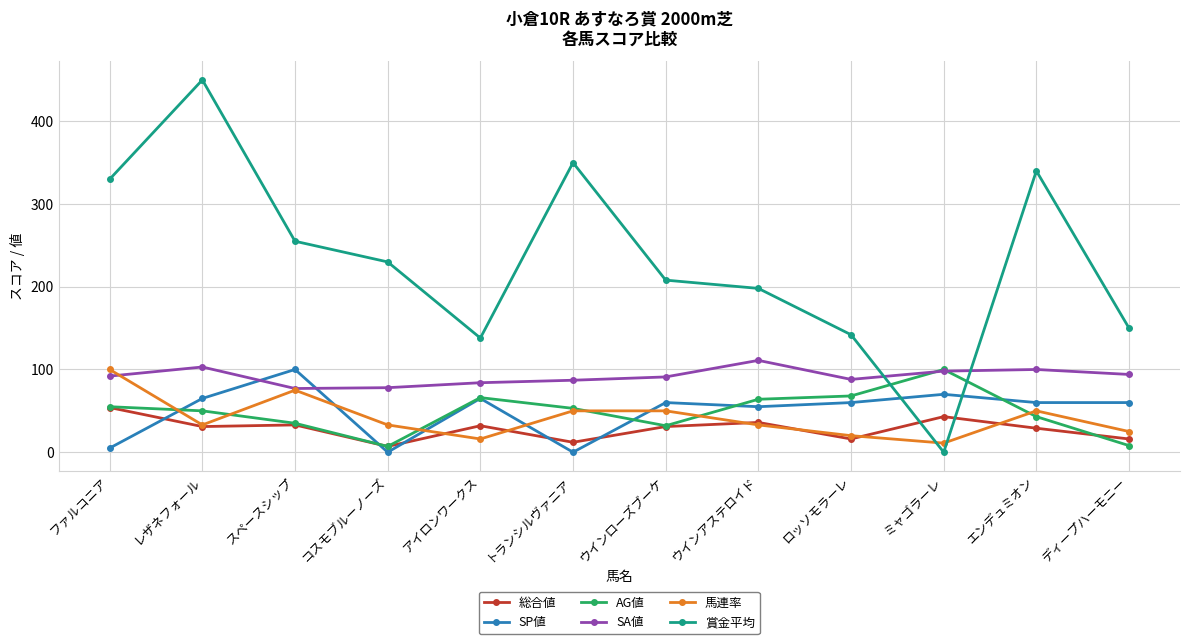

Is it true that 総合値 equals 18 at スペースシップ?

False